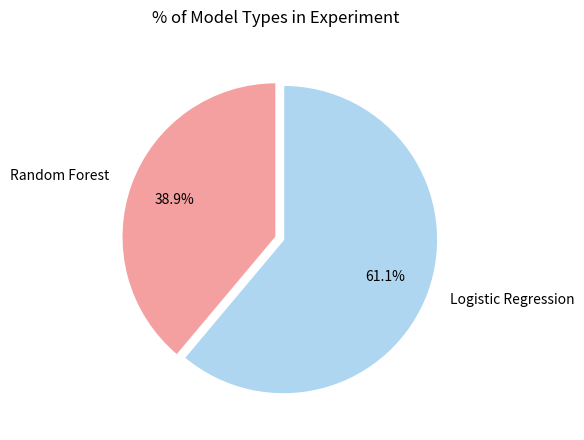

Which slice is the smallest?

Random Forest